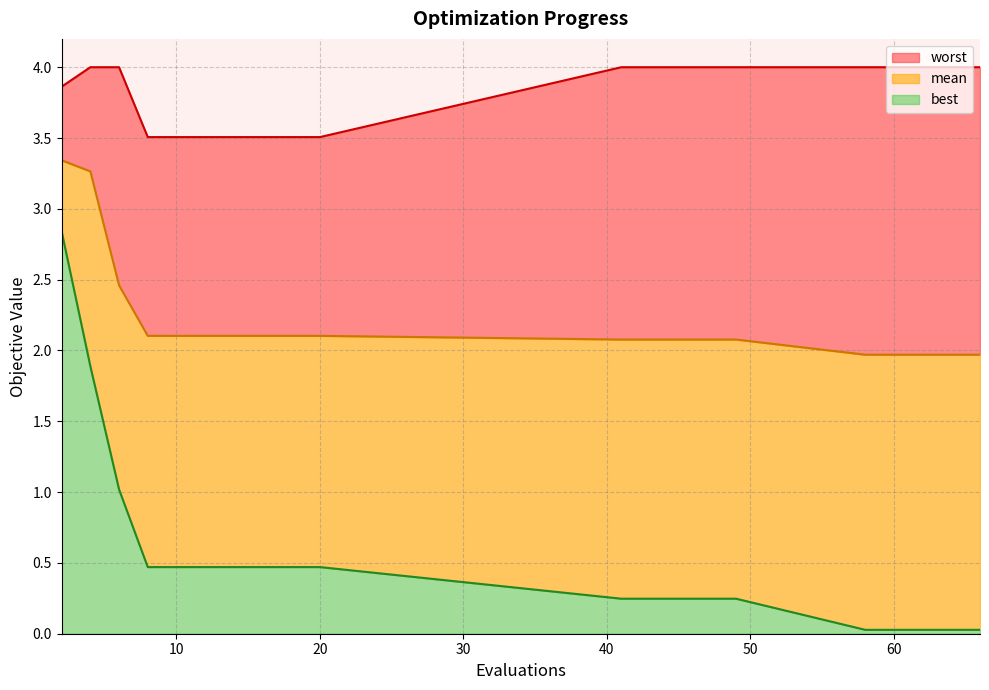

The value of worst at 49 is 6.4. True or false?

False